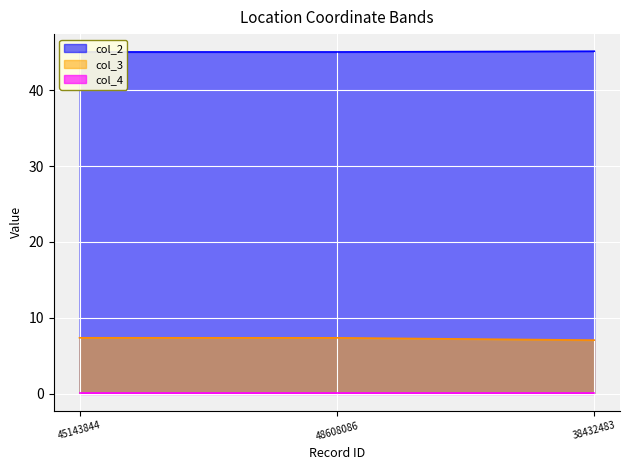

Rank the series by their average value, from lowest to highest.

col_4_line, col_3_line, col_2_line